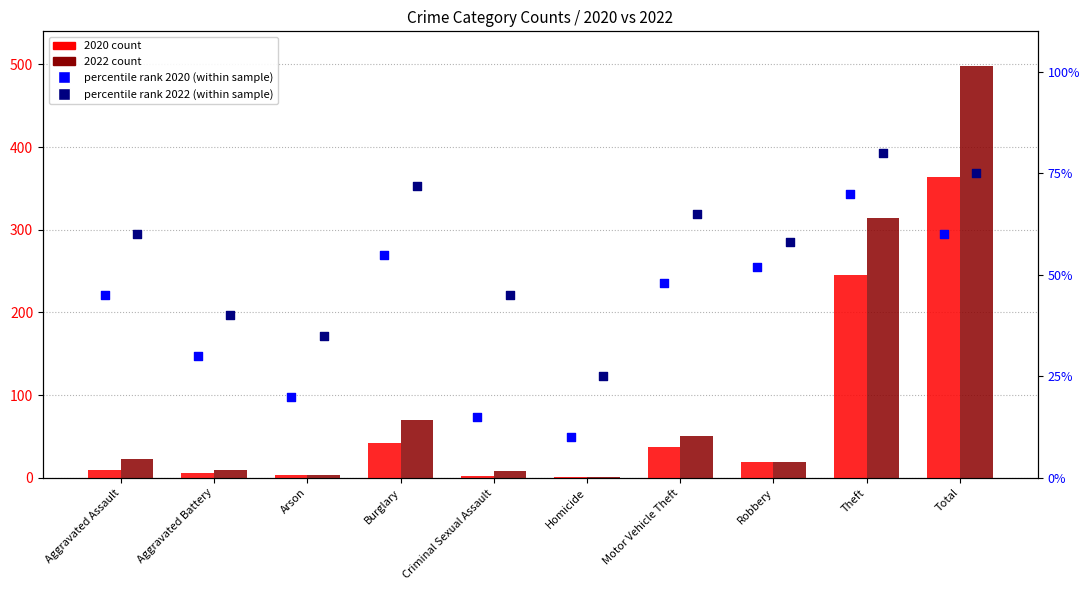

What is the total value across all series at Homicide?

37